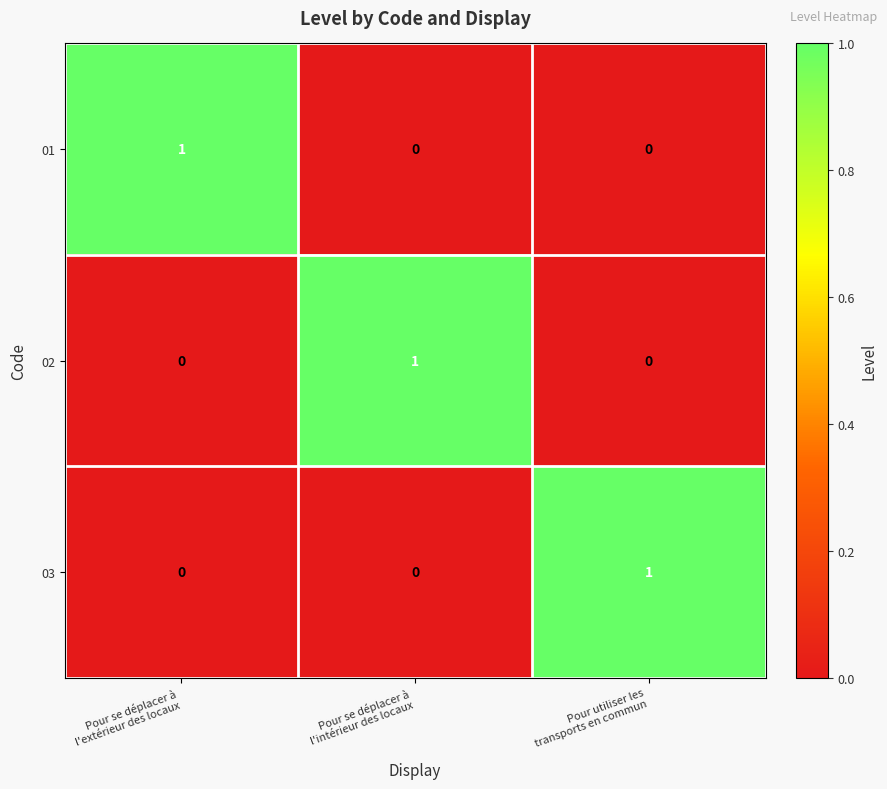

Count the 01 values in the range 0 to 1.

3